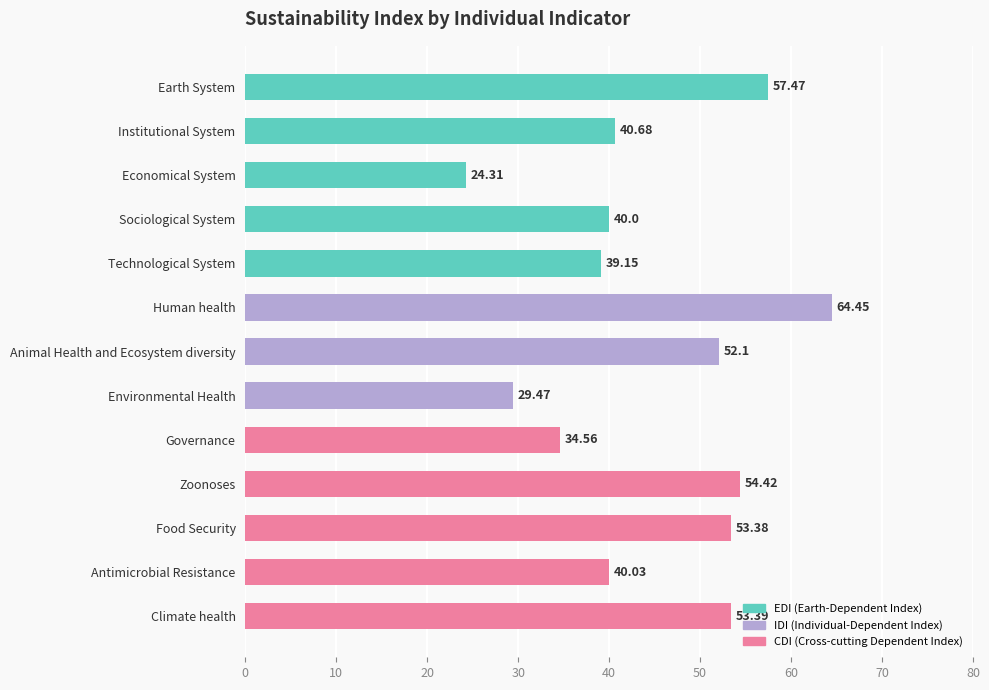

What is the label of the 13th bar from the bottom?

Earth System